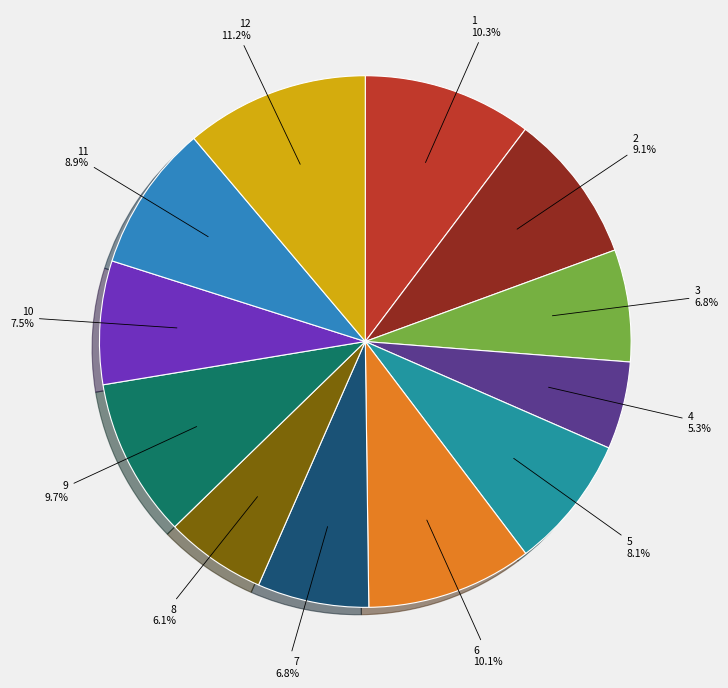

Is there any slice that represents more than half of the pie?

No